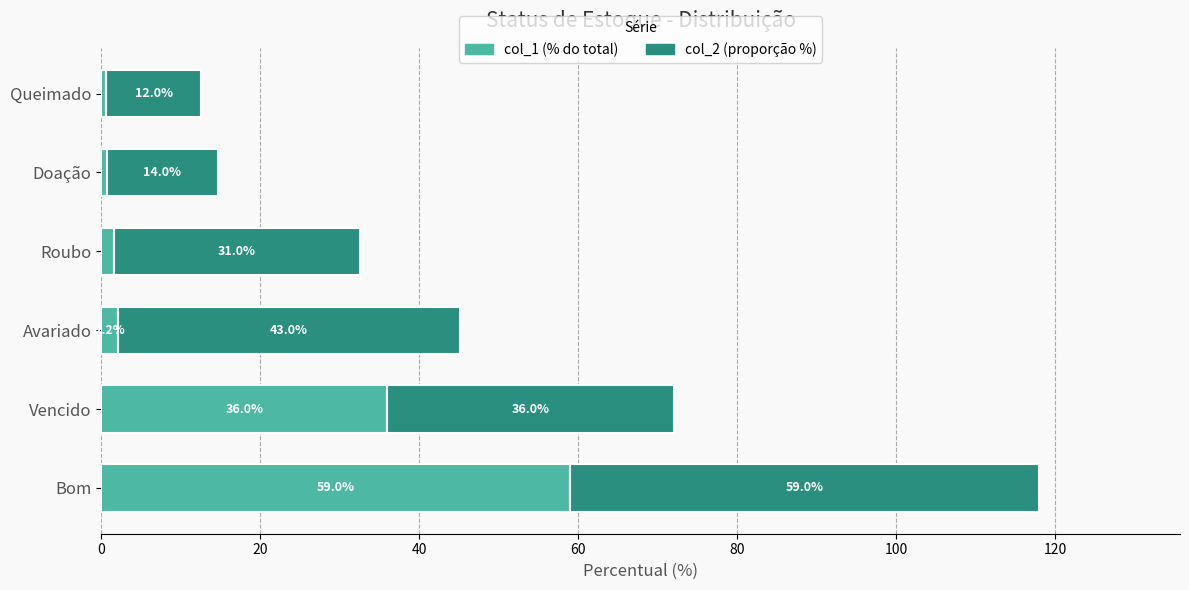

At which category is the sum across all series the highest?

Bom